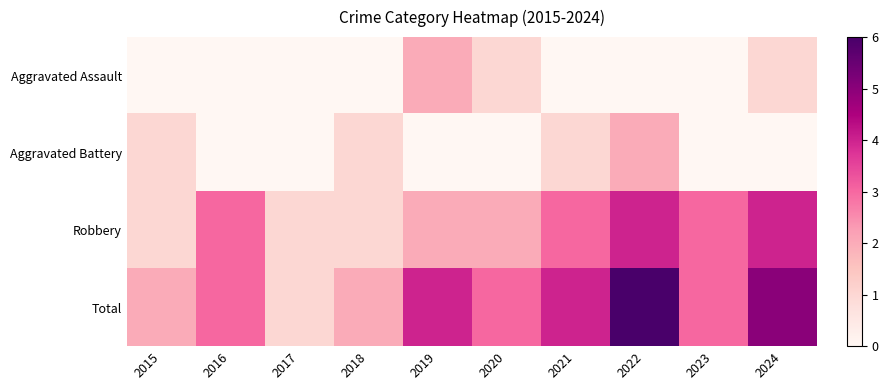

Which series has the largest total across all categories?

Total